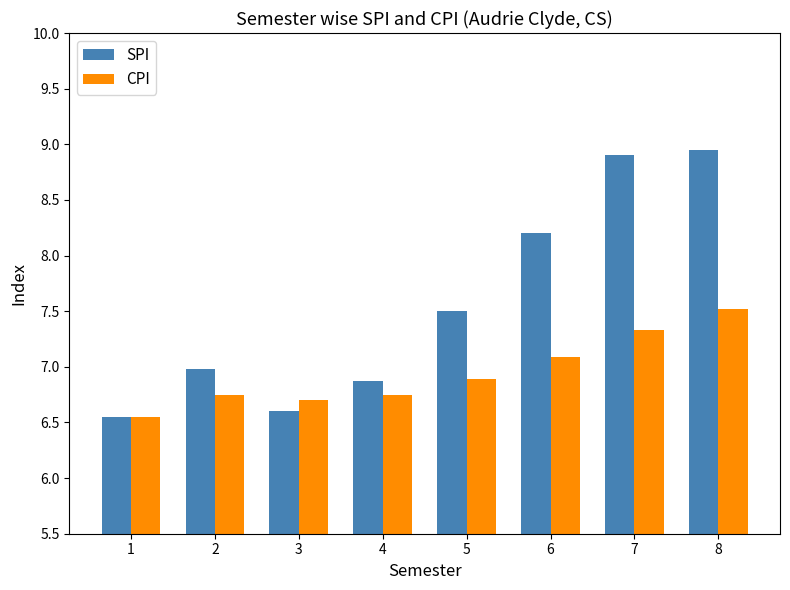

The SPI series shows 6.6 at 3. True or false?

True